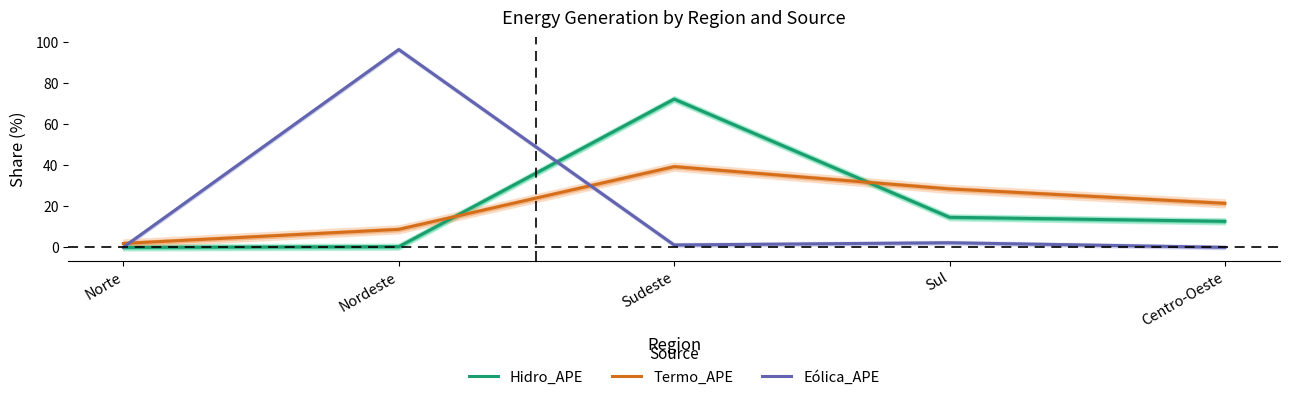

What is the sum of all Termo_APE values?

100.0